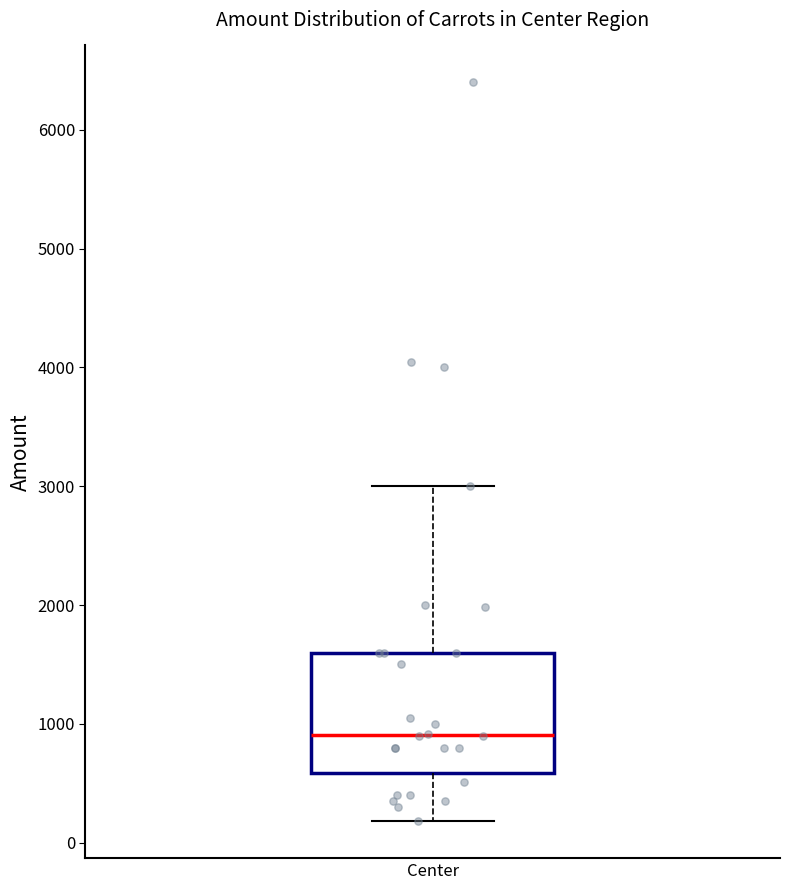

Transcribe this box plot: give where the median line is, the range the box spans, and where the two whiskers end, as read against the y-axis. The values are not printed on the chart, so give them approximately, as read against the axis.

median 900, box 600 to 1600, whiskers 200 to 3000